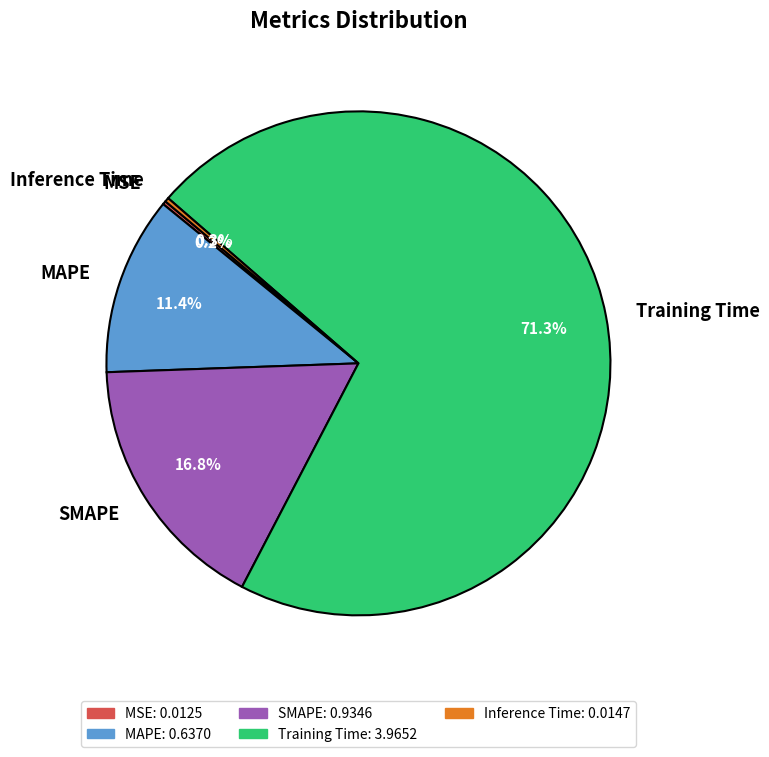

To the nearest percent, what is the difference between the largest and smallest slice percentages?

71%